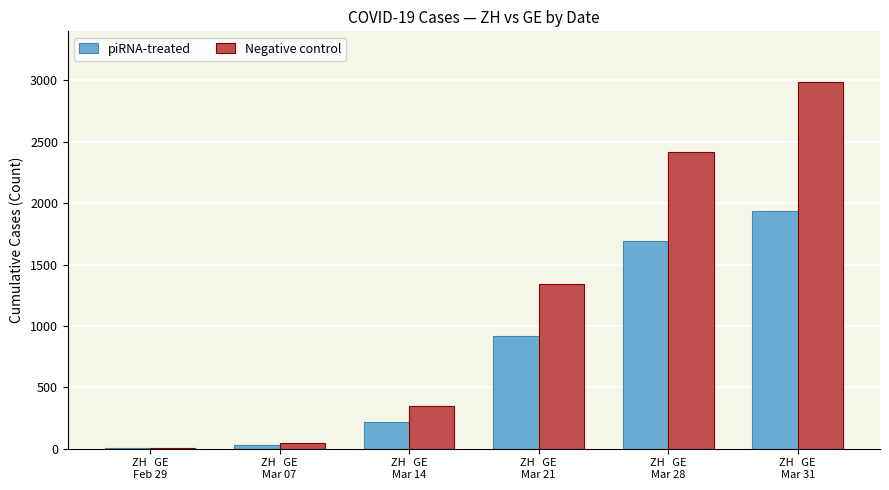

What is the sum of all piRNA-treated values?

4803